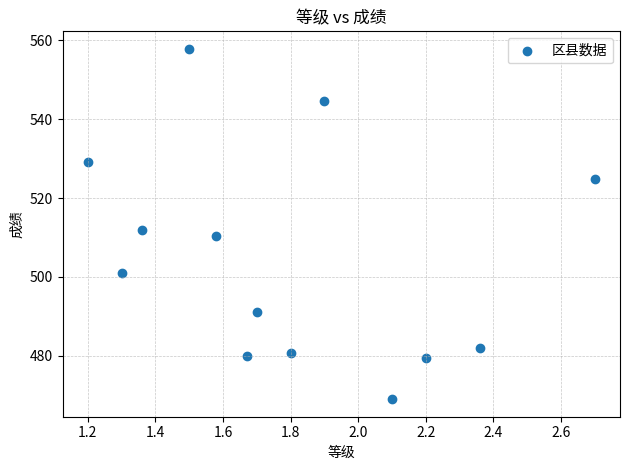

What is the range of Y values (max minus min)?

88.7